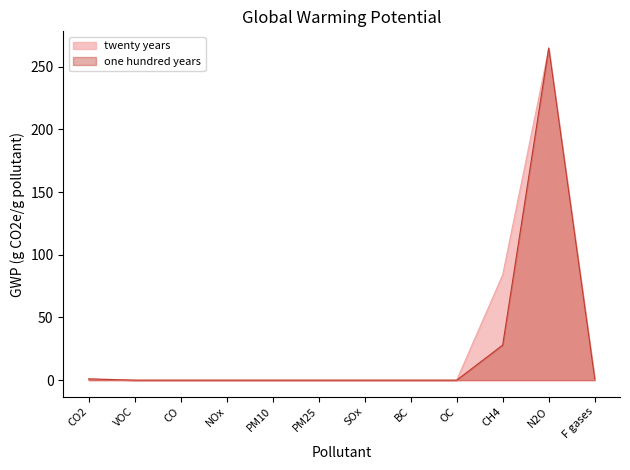

What is the highest value of the one hundred years series?

265